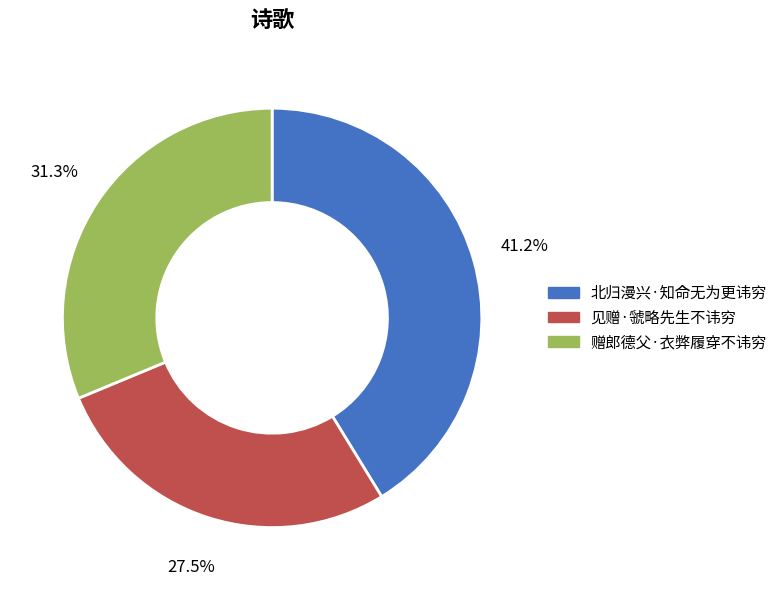

Rank the categories by value from lowest to highest.

见赠·虢略先生不讳穷, 赠郎德父·衣弊履穿不讳穷, 北归漫兴·知命无为更讳穷